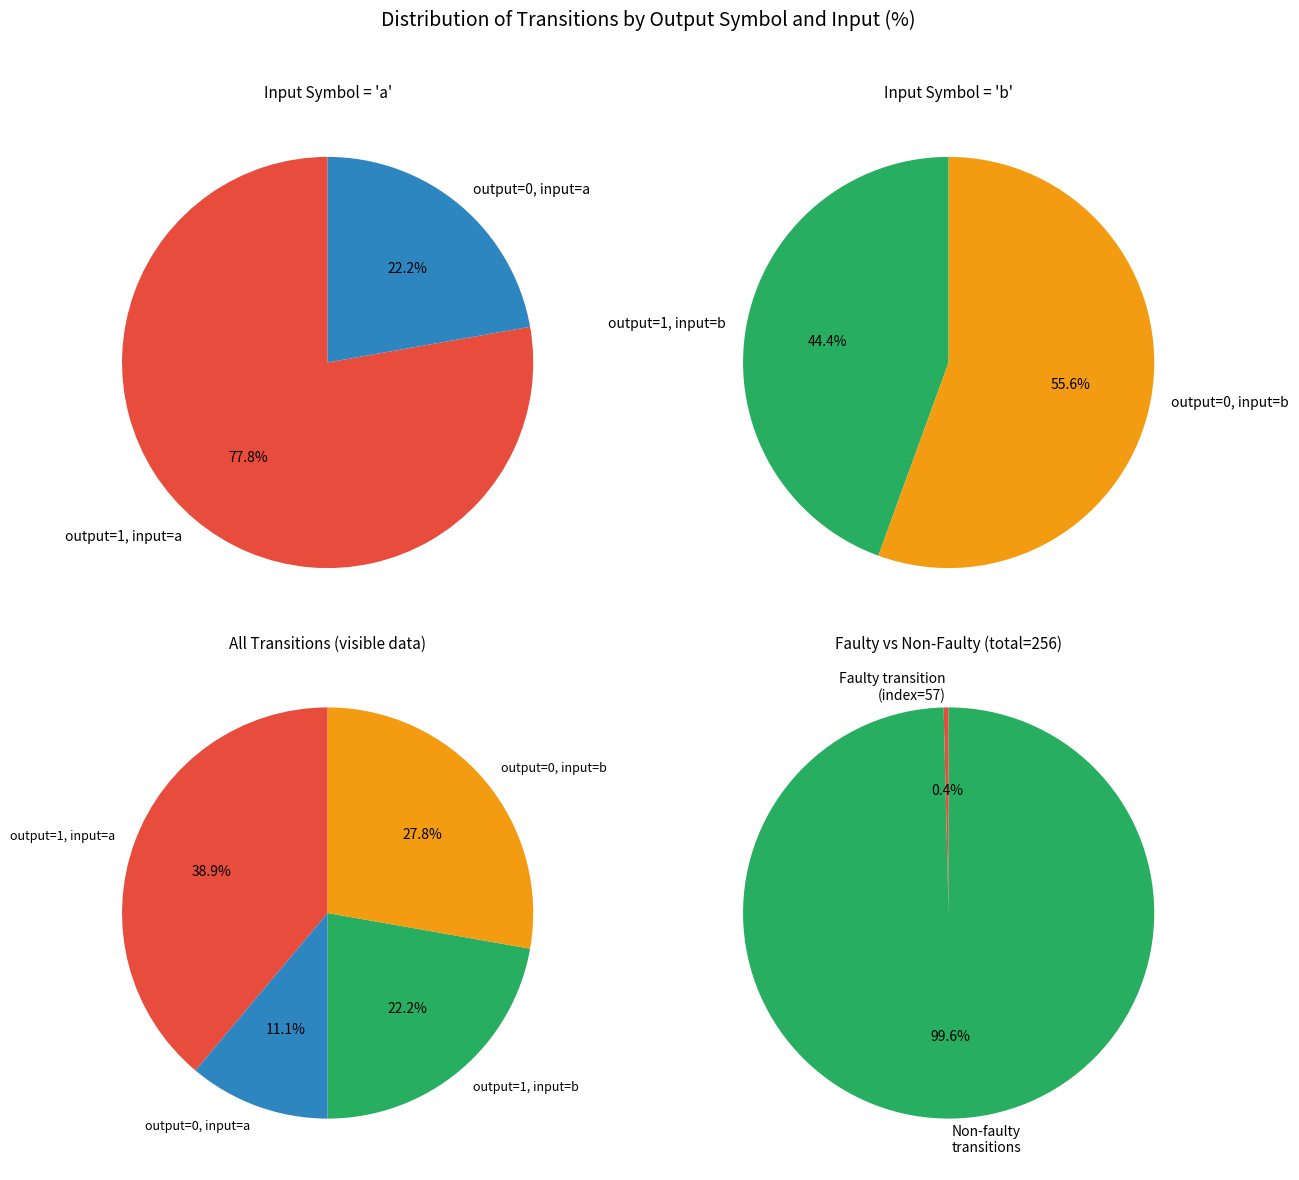

Does any single category account for the majority?

No